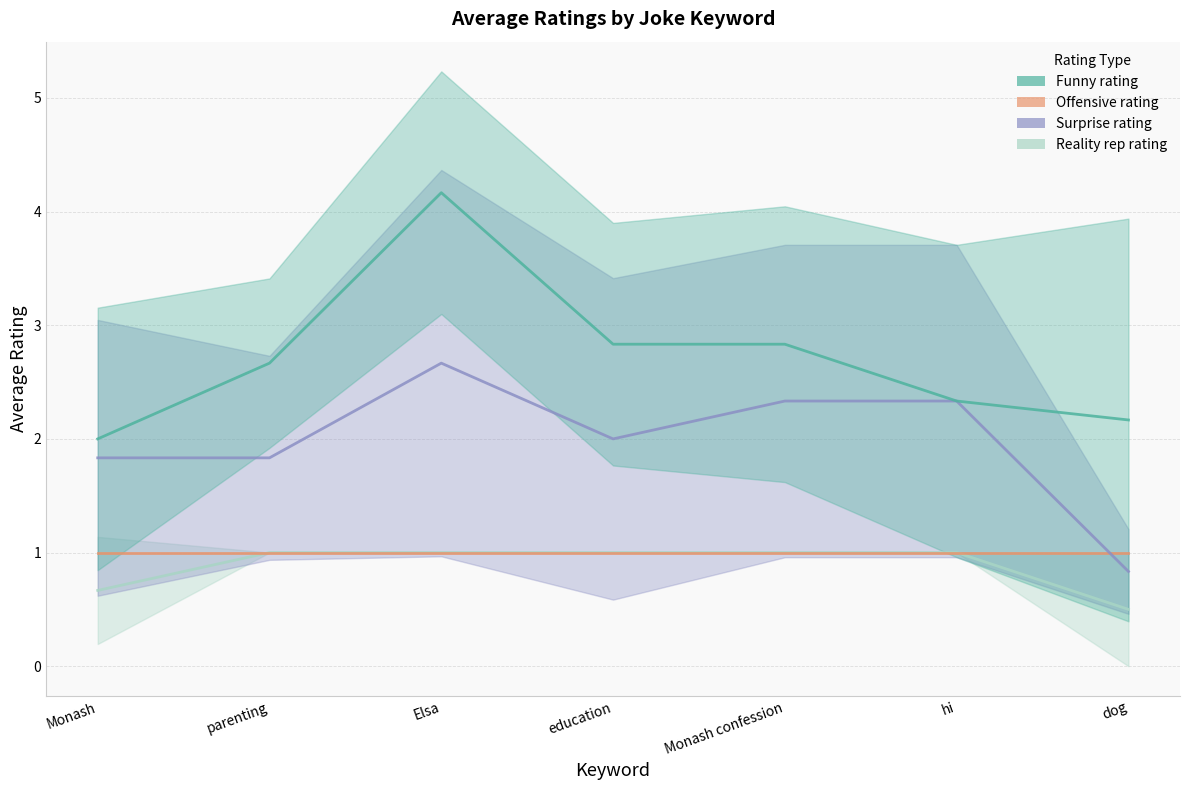

Rank the series by their maximum value, from highest to lowest.

Funny rating, Surprise rating, Reality rep rating, Offensive rating